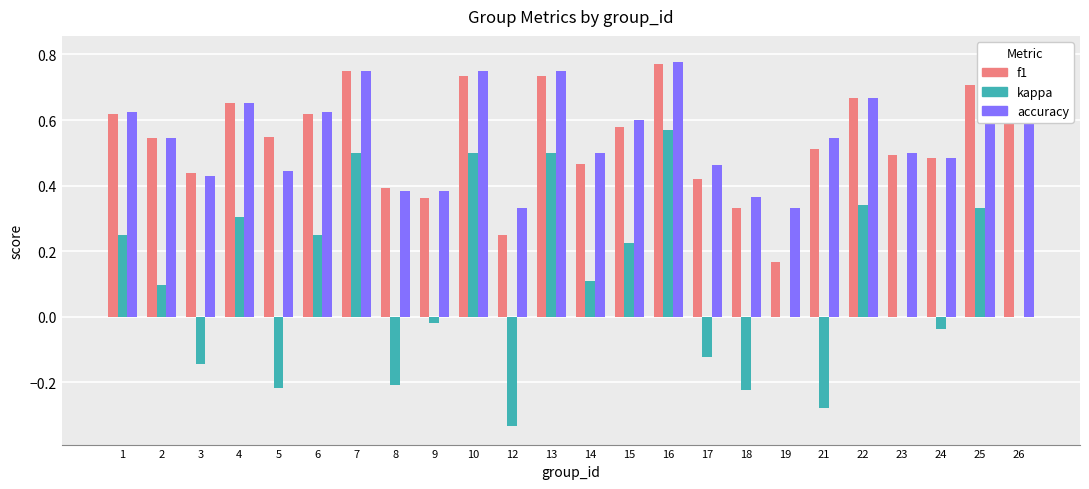

Which label corresponds to the largest value in the chart?

26